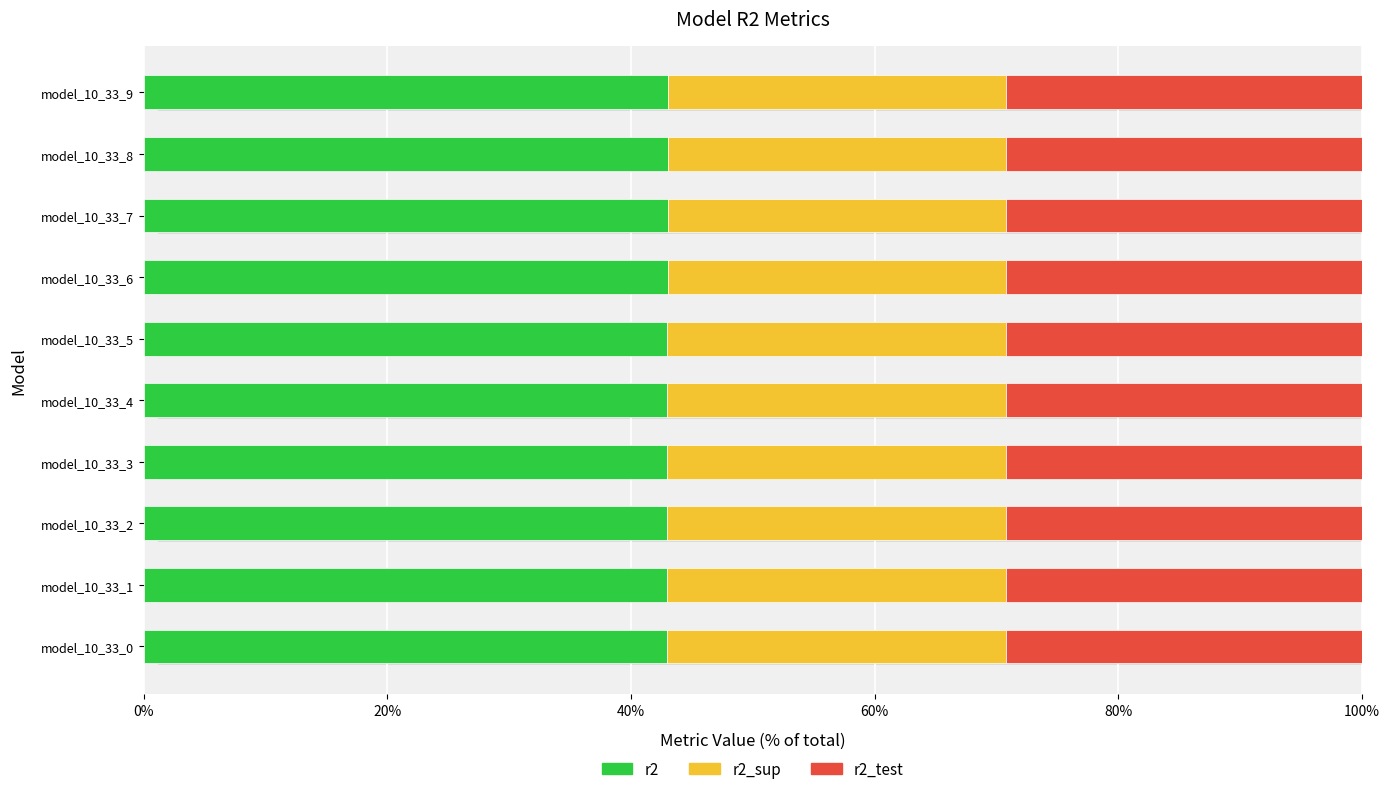

Reading right to left, what are all the values shown in this chart?

r2: 0.4	0.4	0.4	0.4	0.4	0.4	0.4	0.4	0.4	0.4
r2_sup: 0.3	0.3	0.3	0.3	0.3	0.3	0.3	0.3	0.3	0.3
r2_test: 0.3	0.3	0.3	0.3	0.3	0.3	0.3	0.3	0.3	0.3